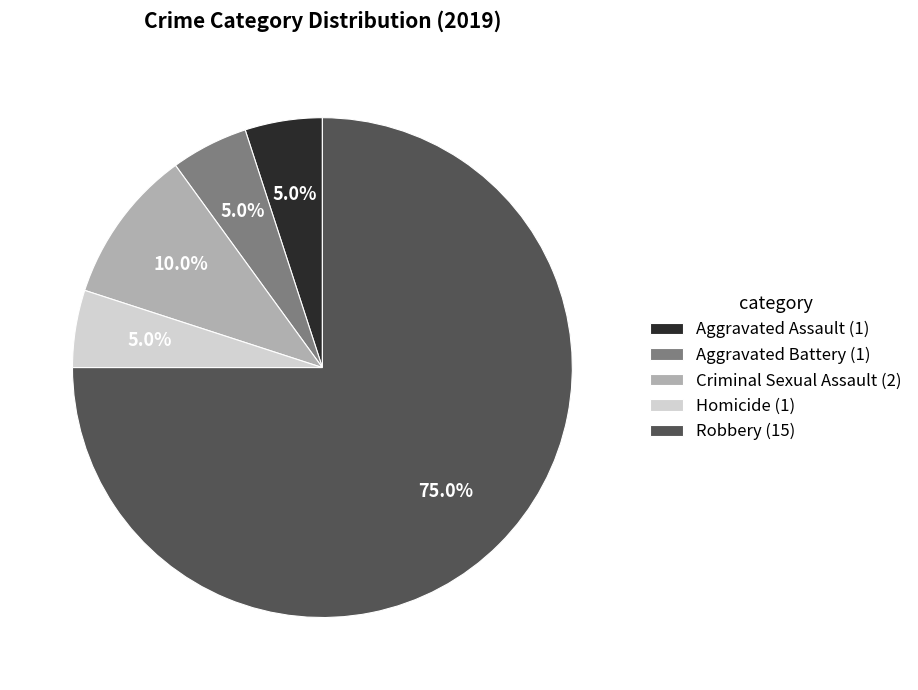

What is the largest slice in the pie chart?

Robbery